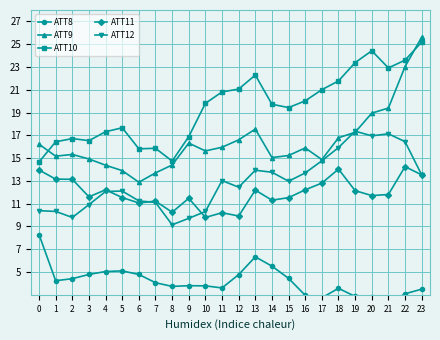

True or false: ATT9 has more than 2 points higher than both neighbors.

True